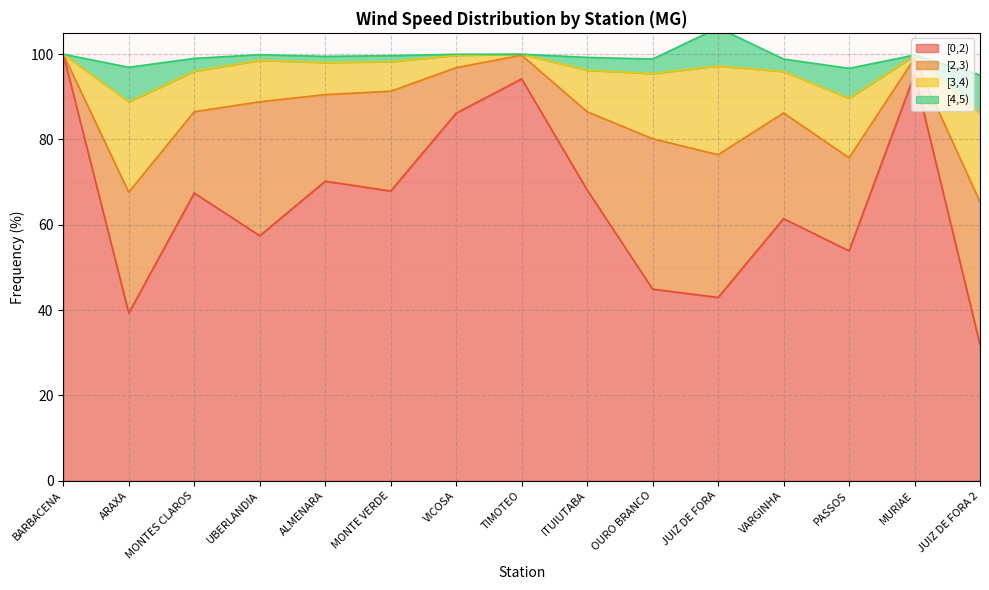

Rank the categories by [2,3) value from highest to lowest.

OURO BRANCO, JUIZ DE FORA, JUIZ DE FORA 2, UBERLANDIA, ARAXA, VARGINHA, MONTE VERDE, PASSOS, ALMENARA, MONTES CLAROS, ITUIUTABA, VICOSA, TIMOTEO, MURIAE, BARBACENA